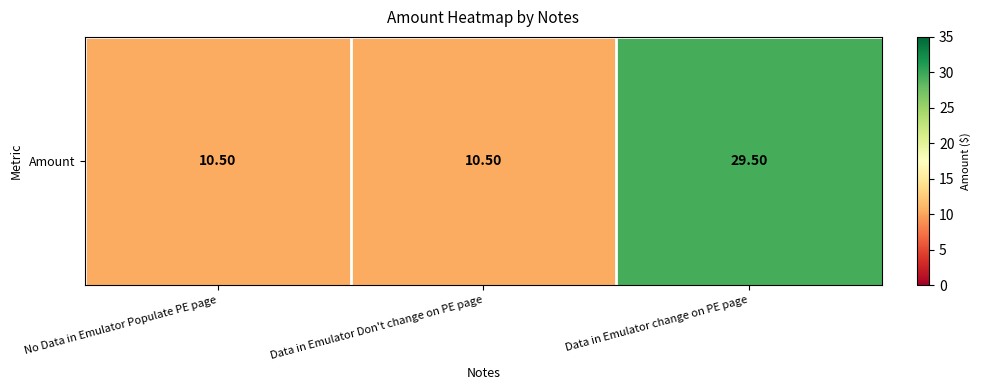

Which has a higher value, No Data in Emulator Populate PE page or Data in Emulator change on PE page?

Data in Emulator change on PE page